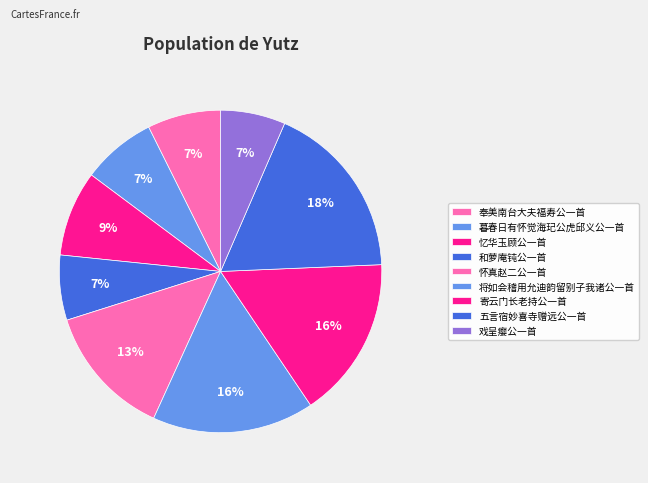

Count the number of slices in the pie.

9